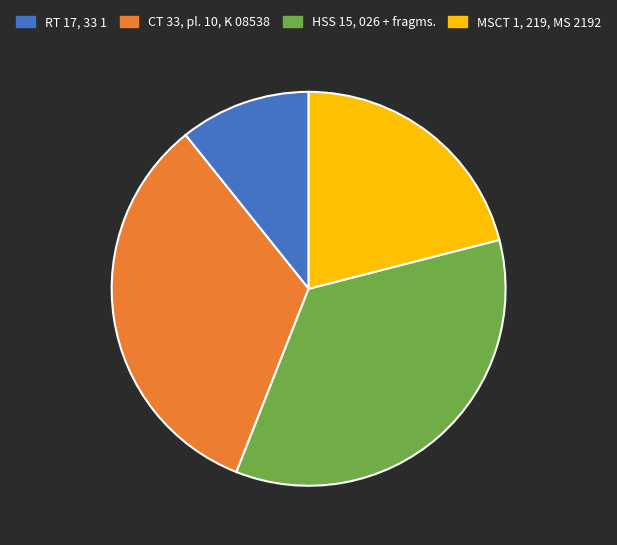

Which category has the biggest portion of the pie?

HSS 15, 026 + fragms.